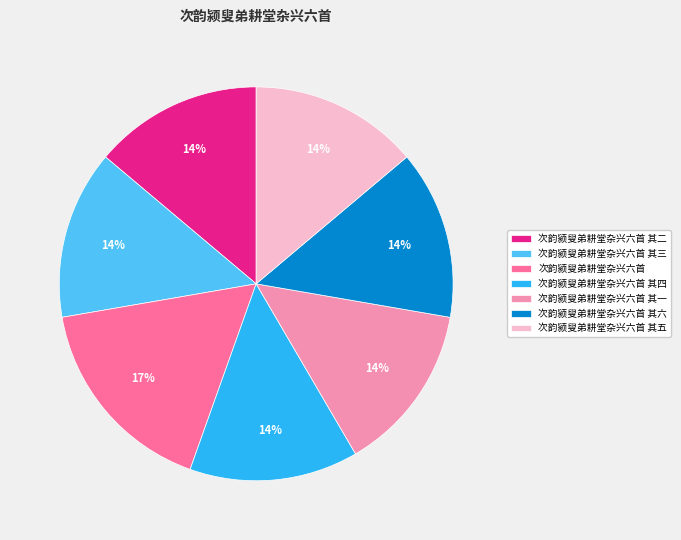

Which slice is the largest?

次韵颍叟弟耕堂杂兴六首